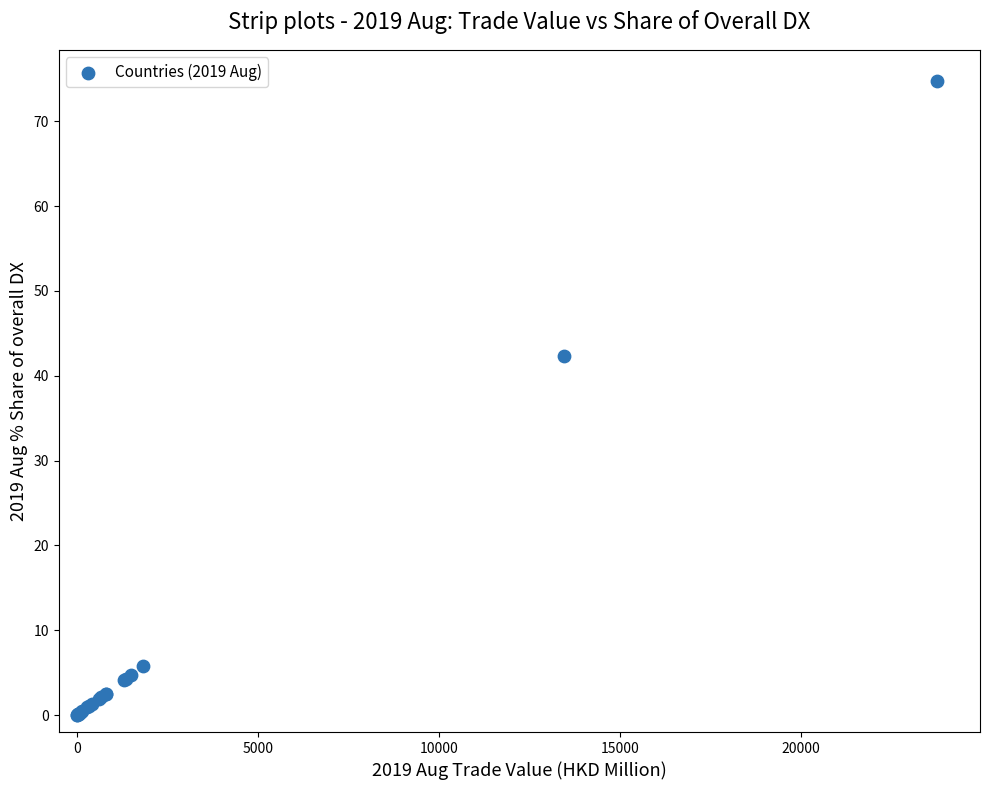

What Y value in the scatter plot is closest to 37?

42.3